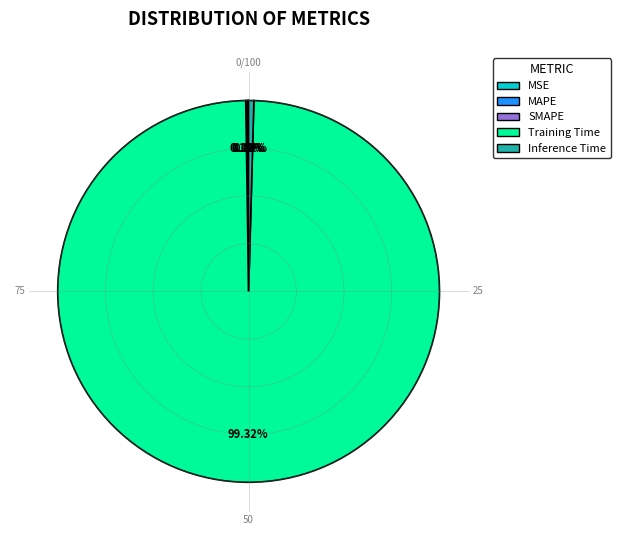

What is the smallest slice in the pie chart?

MSE